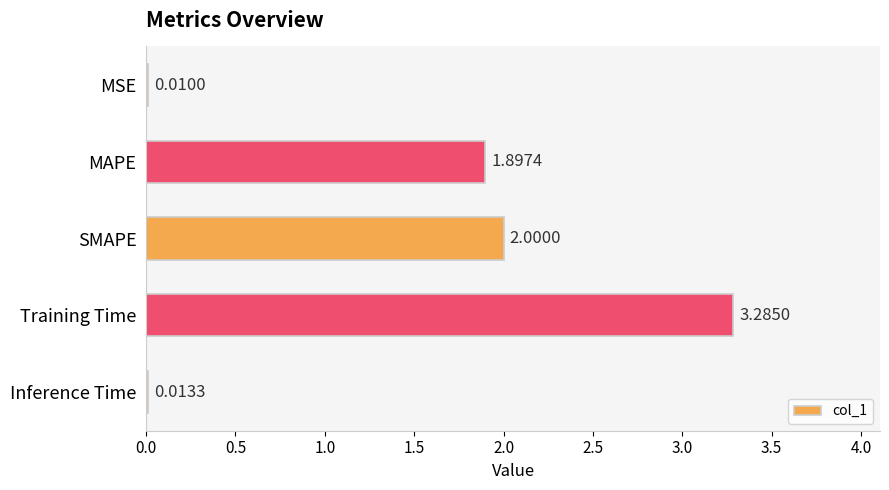

At which category does the chart reach its peak across all series?

Training Time